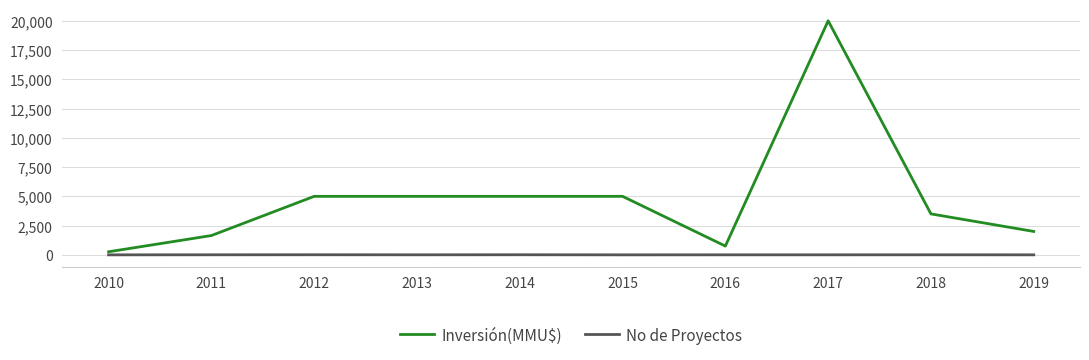

True or false: Inversión(MMU$) and No de Proyectos cross at least once.

False